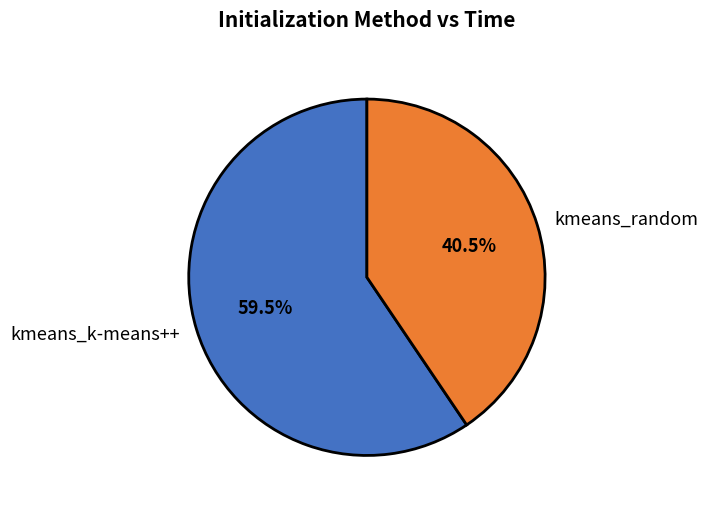

What is the largest slice in the pie chart?

kmeans_k-means++